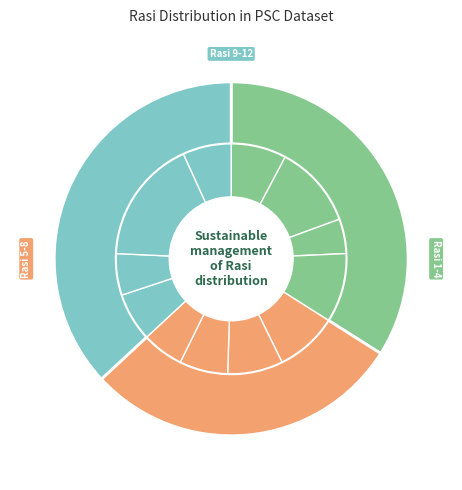

Is there a majority slice in this chart?

No